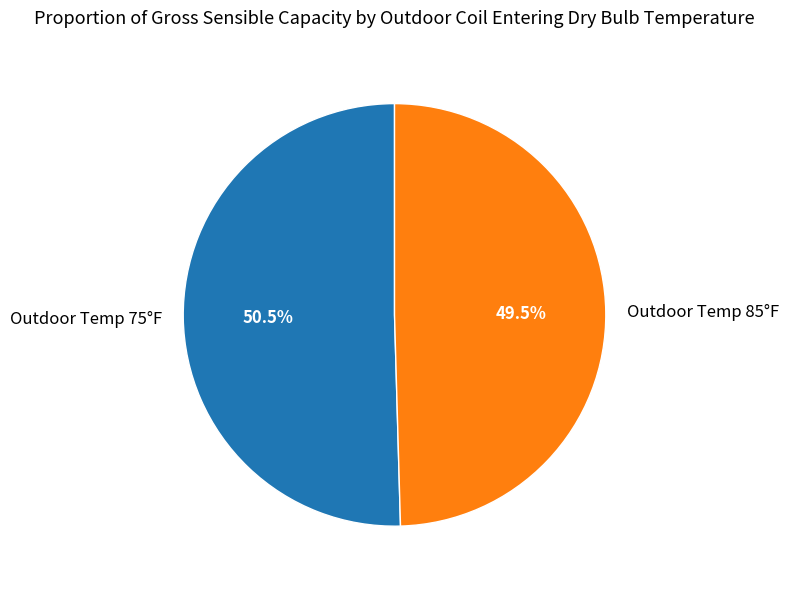

How many slices are in this pie chart?

2